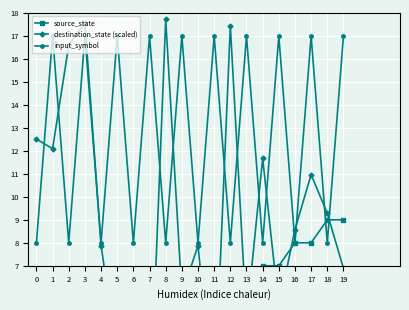

What is the greatest value displayed?

17.7